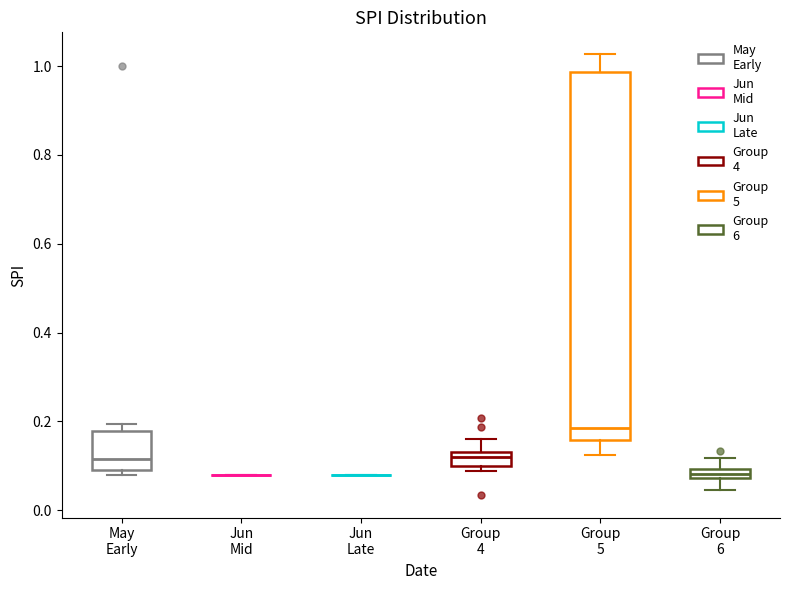

Comparing the boxes themselves (not the whiskers), which one is the tallest?

Group 5